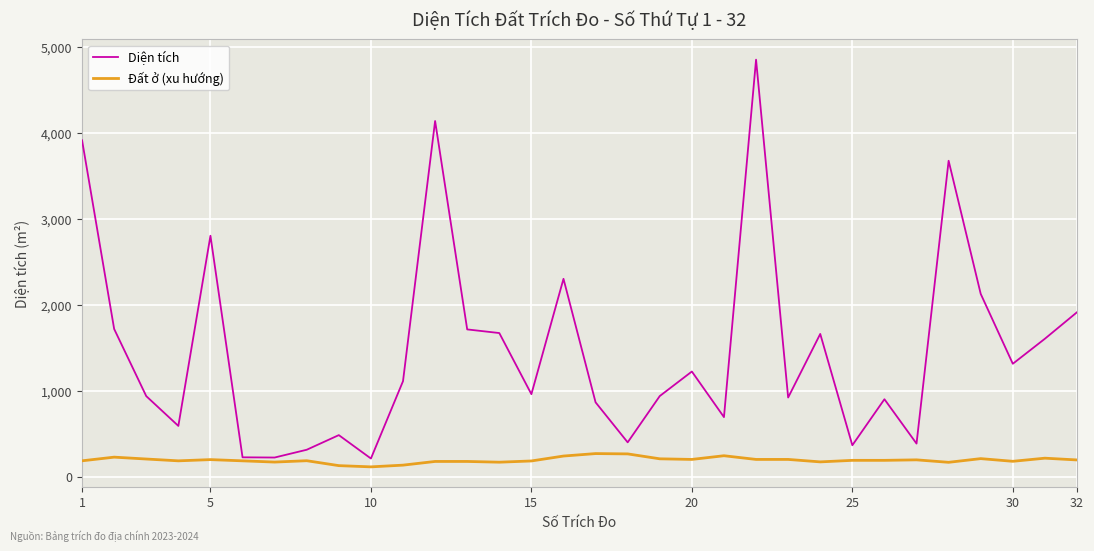

What is the difference between the maximum and minimum values in the Diện tích series?

4634.8